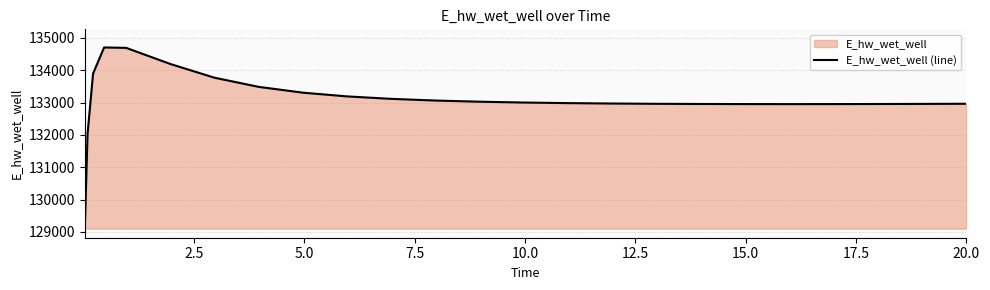

What is the maximum value shown in the chart?

134706.8